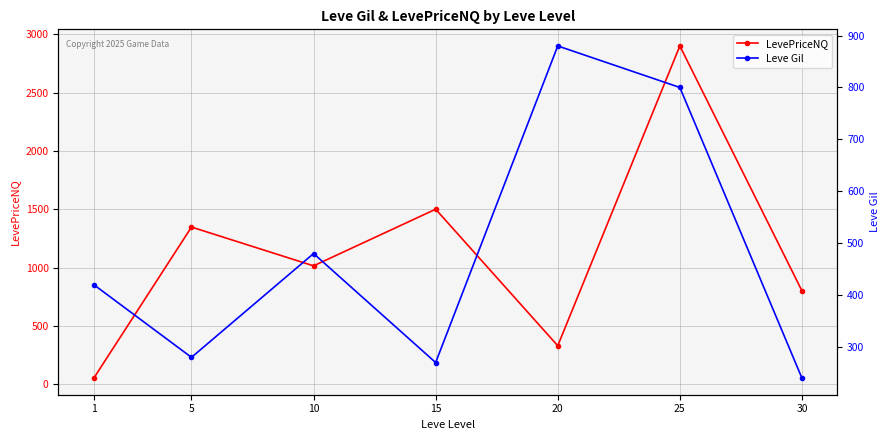

At which label does LevePriceNQ reach its peak?

25